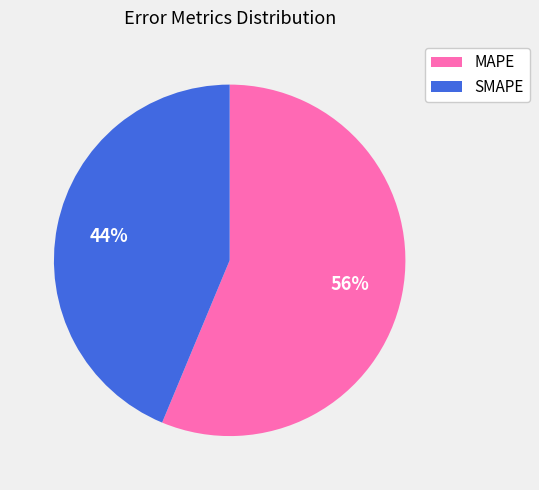

The SMAPE slice represents 30% of the pie. True or false?

False